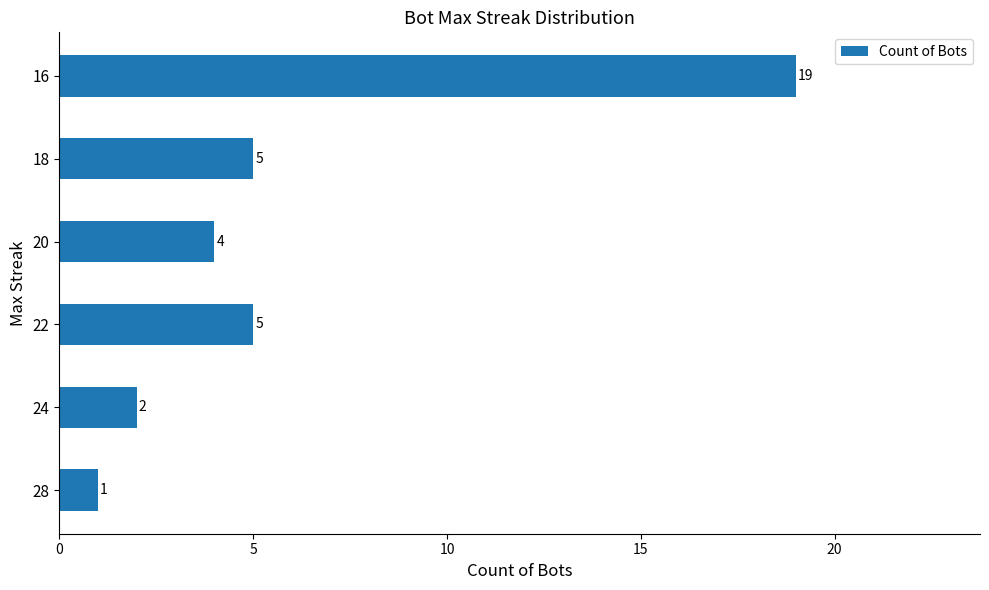

What is the sum of all values?

36